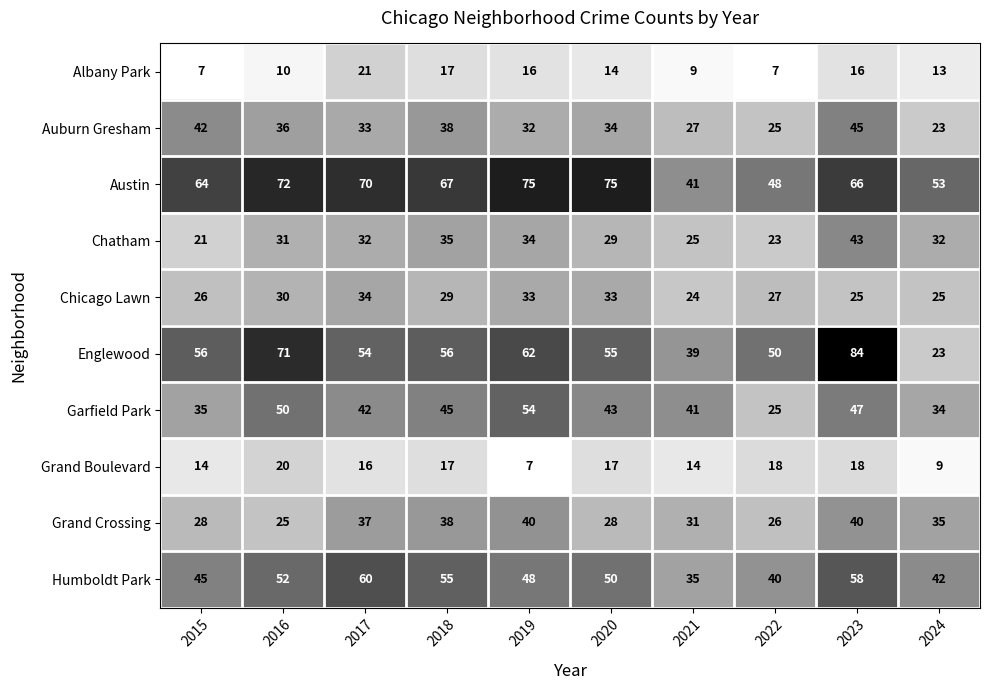

Read the Grand Crossing value at 2024, to the nearest 10.

40